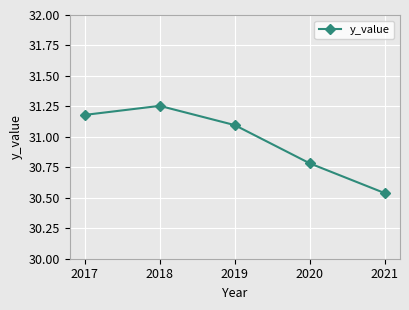

List the labels in order of value, smallest first.

2021, 2020, 2019, 2017, 2018